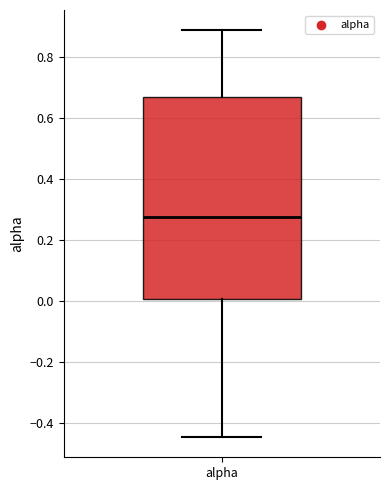

Read this box plot against the y-axis: the position of the median line, the range covered by the box, and the ends of both whiskers. The values are not printed on the chart, so give them approximately, as read against the axis.

median 0.28, box 0.00 to 0.66, whiskers -0.44 to 0.88